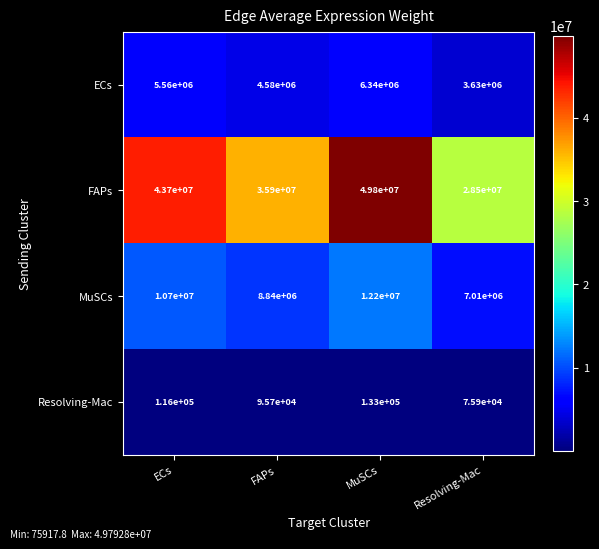

What is the difference between the MuSCs values at Resolving-Mac and MuSCs?

5190000